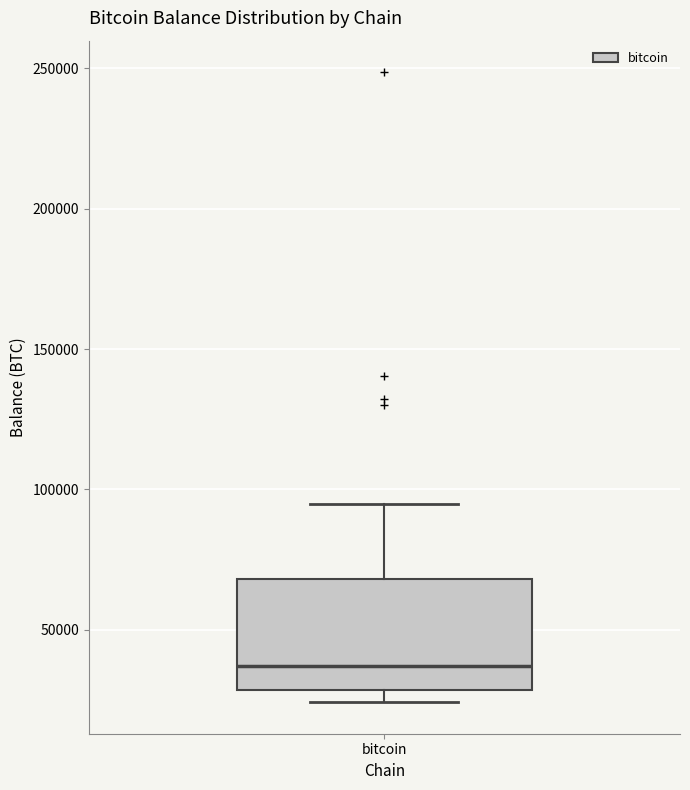

Transcribe this box plot: give where the median line is, the range the box spans, and where the two whiskers end, as read against the y-axis. The values are not printed on the chart, so give them approximately, as read against the axis.

median 35000, box 30000 to 70000, whiskers 25000 to 95000